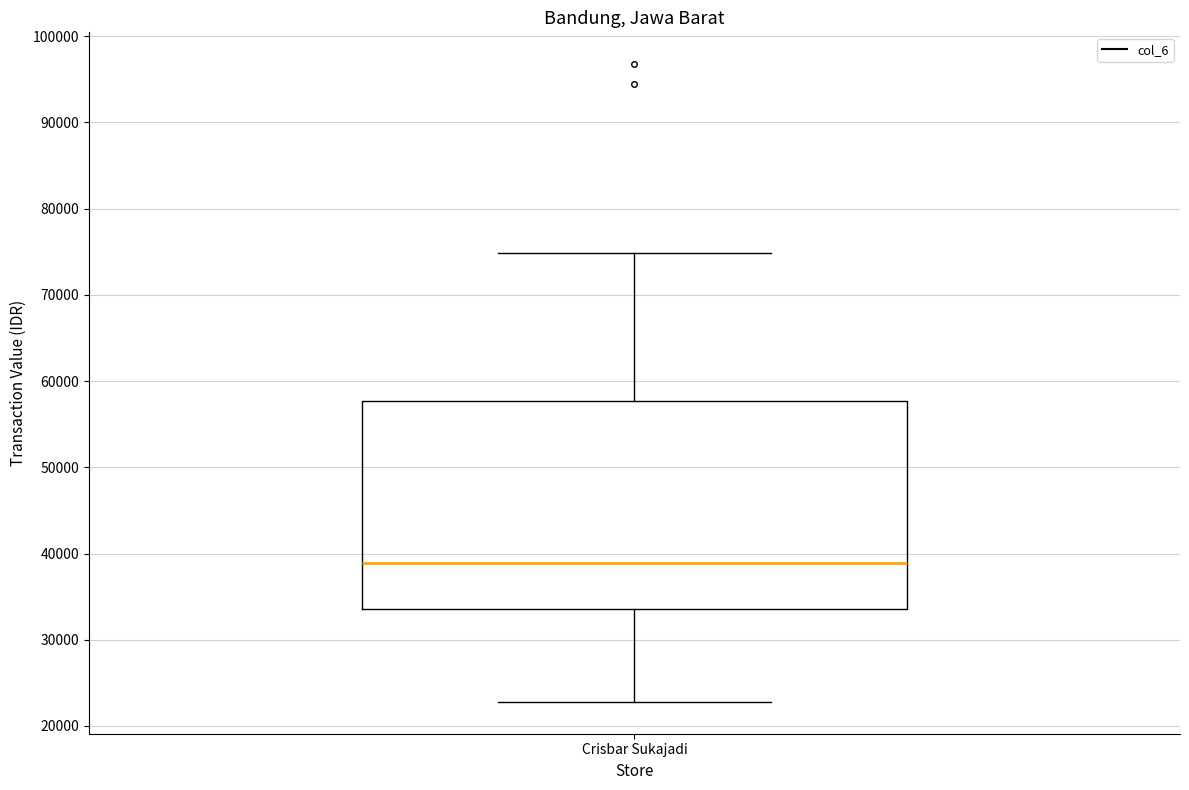

Where does the median line of the box for Crisbar Sukajadi sit on the y-axis? The values are not printed on the chart, so give them approximately, as read against the axis.

39000